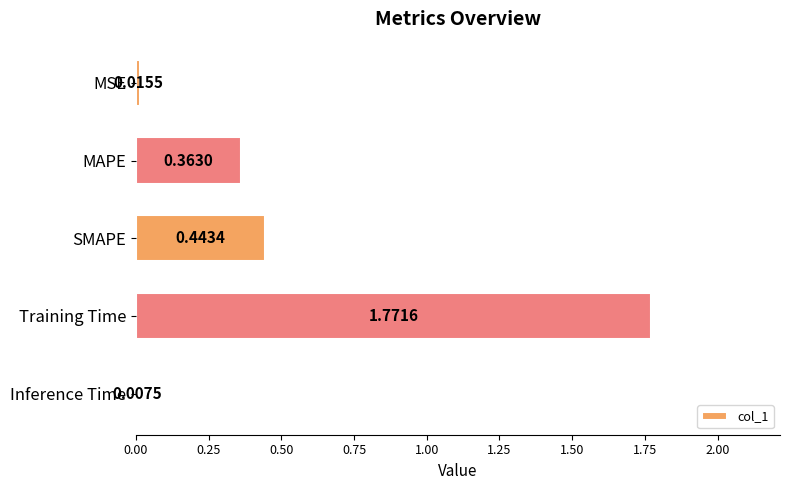

Rank the categories by value from highest to lowest.

Training Time, SMAPE, MAPE, MSE, Inference Time